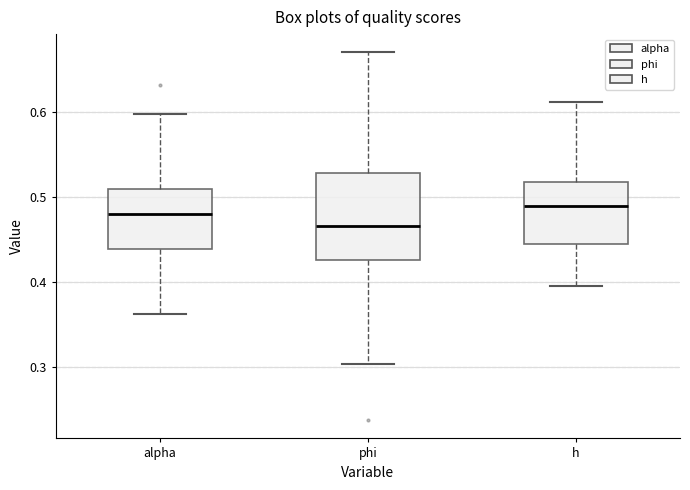

Reading left to right, transcribe this box plot: for each box, give where its median line is, the range the box spans, and where its two whiskers end, as read against the y-axis. The values are not printed on the chart, so give them approximately, as read against the axis.

alpha: median 0.48, box 0.44 to 0.51, whiskers 0.36 to 0.60
phi: median 0.47, box 0.43 to 0.53, whiskers 0.30 to 0.67
h: median 0.49, box 0.44 to 0.52, whiskers 0.39 to 0.61